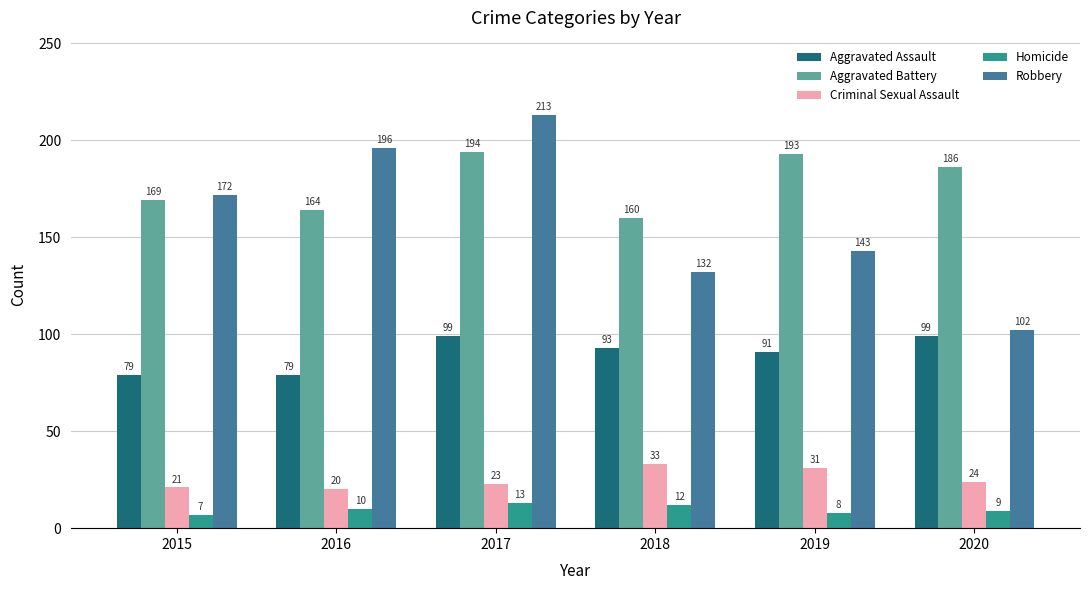

At which category does the chart reach its peak across all series?

2017